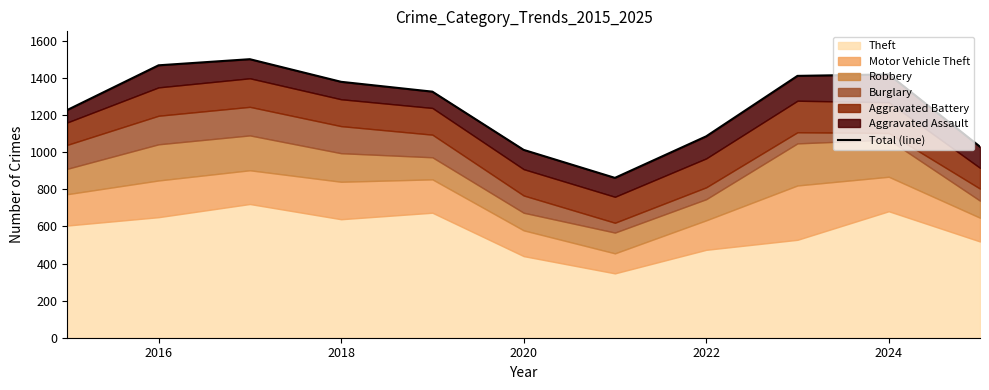

What is the greatest value displayed?

1502